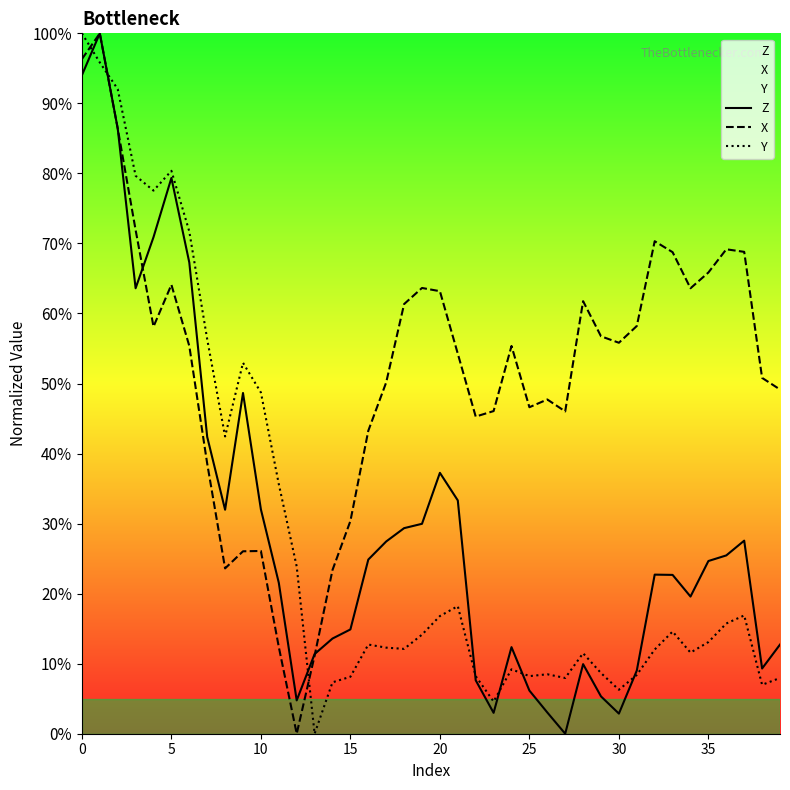

How many times do Y and X cross each other?

3